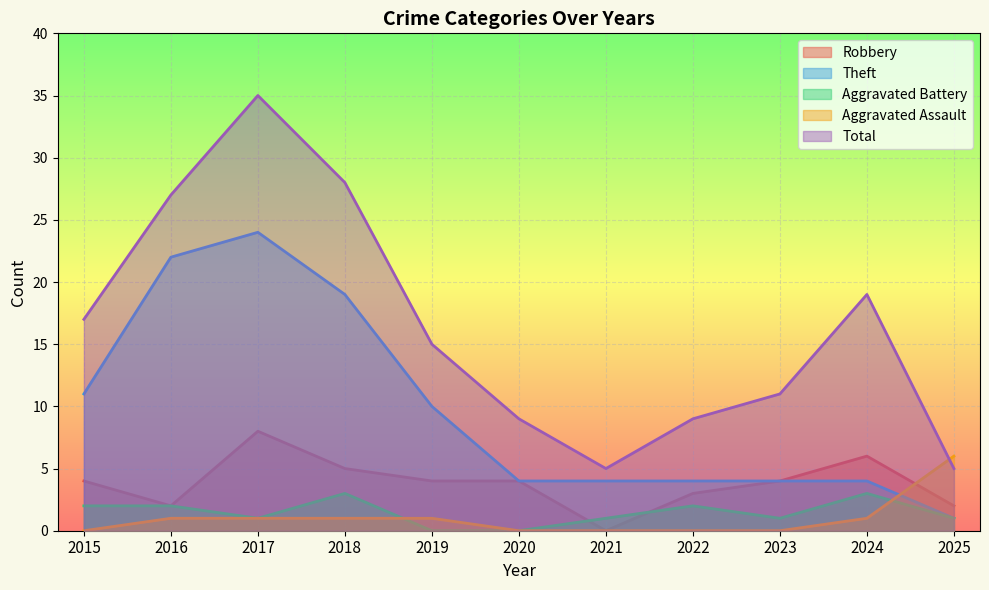

What is the sum of the Total values at 2020 and 2019?

24